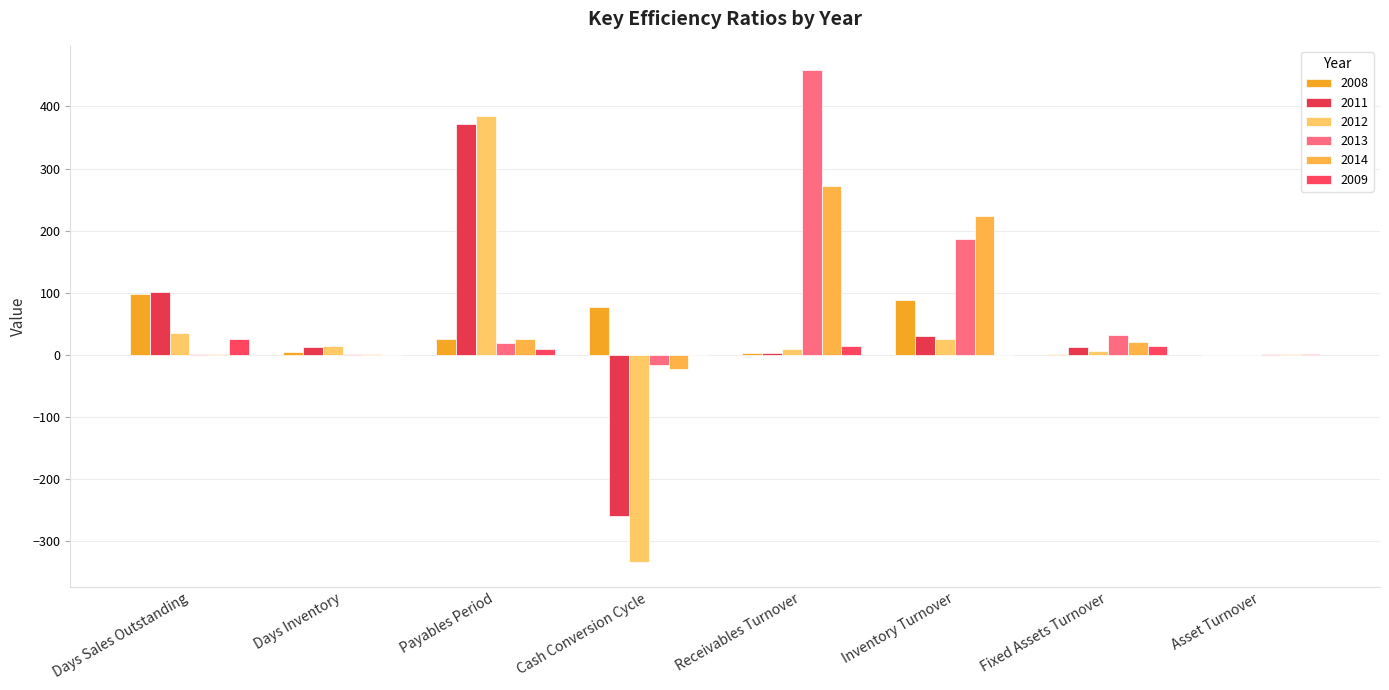

How many groups of bars are there?

8